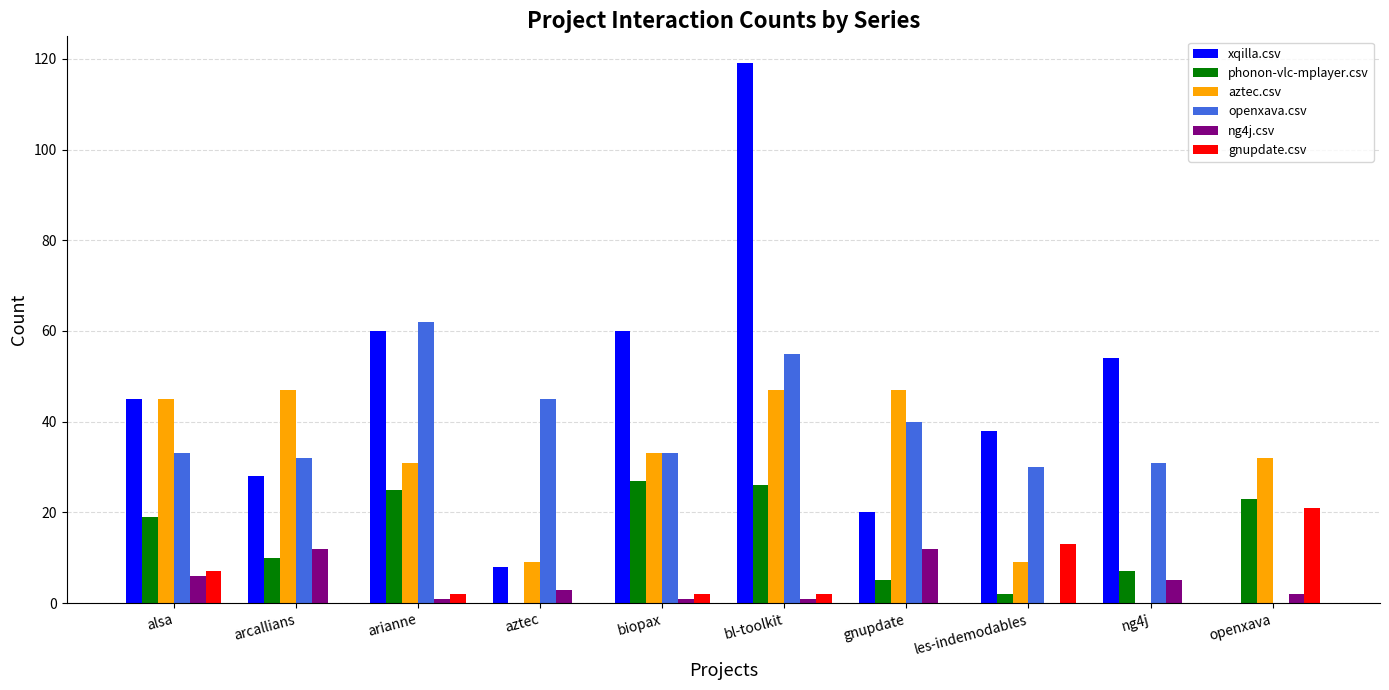

Is the value of phonon-vlc-mplayer.csv at openxava greater than the value of openxava.csv at alsa?

No